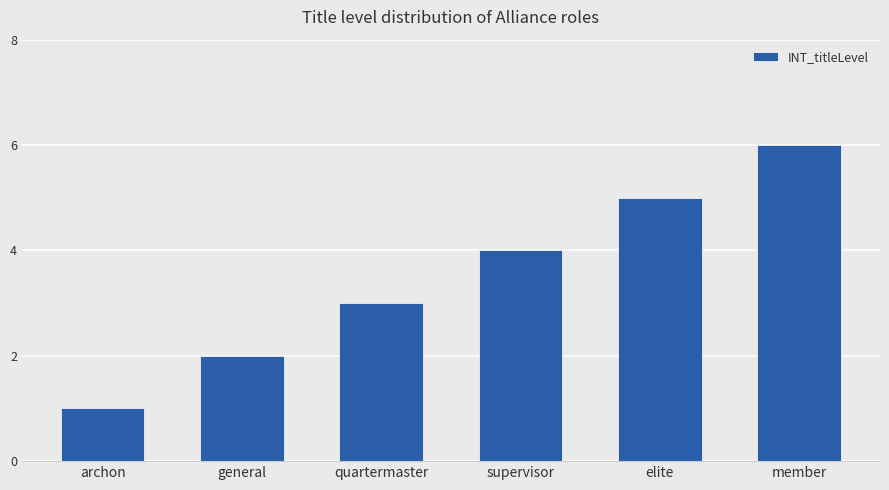

Between elite and quartermaster, which is larger?

elite